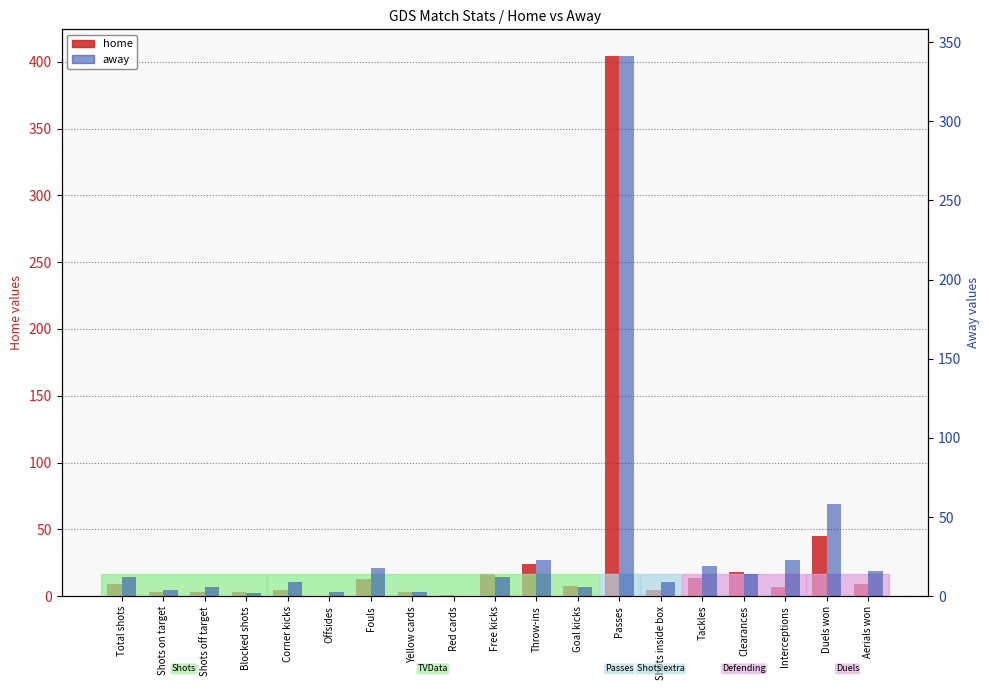

What is the highest value of the away series?

341